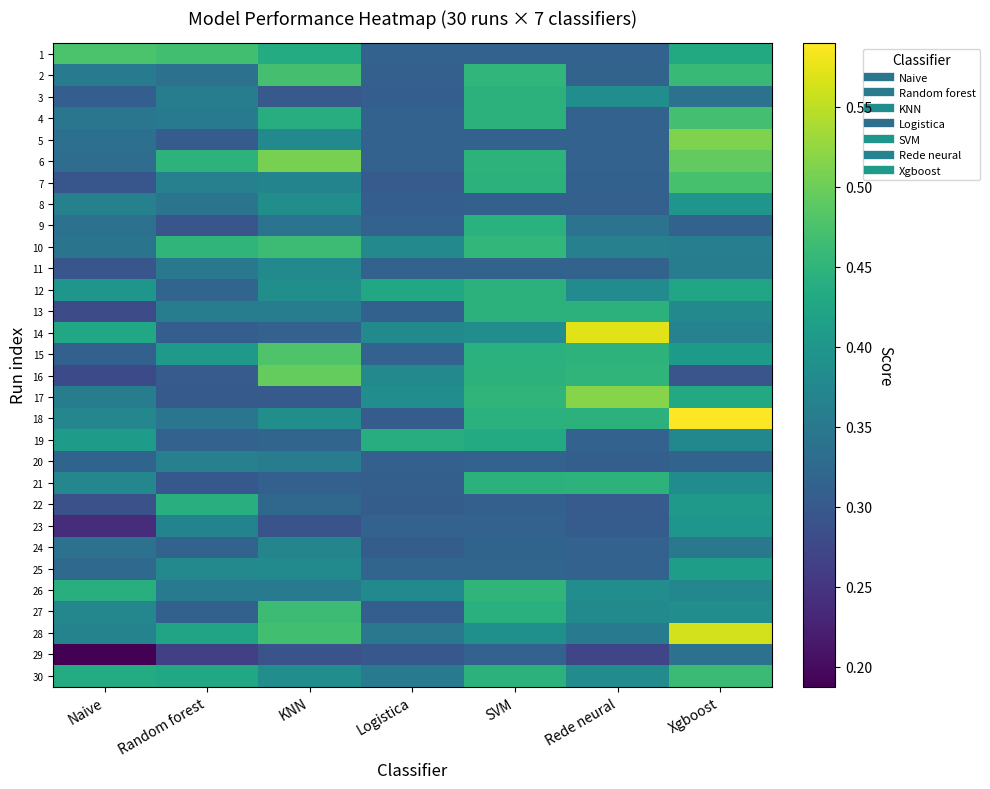

What is the spread (max minus min) of values at Random forest?

0.2